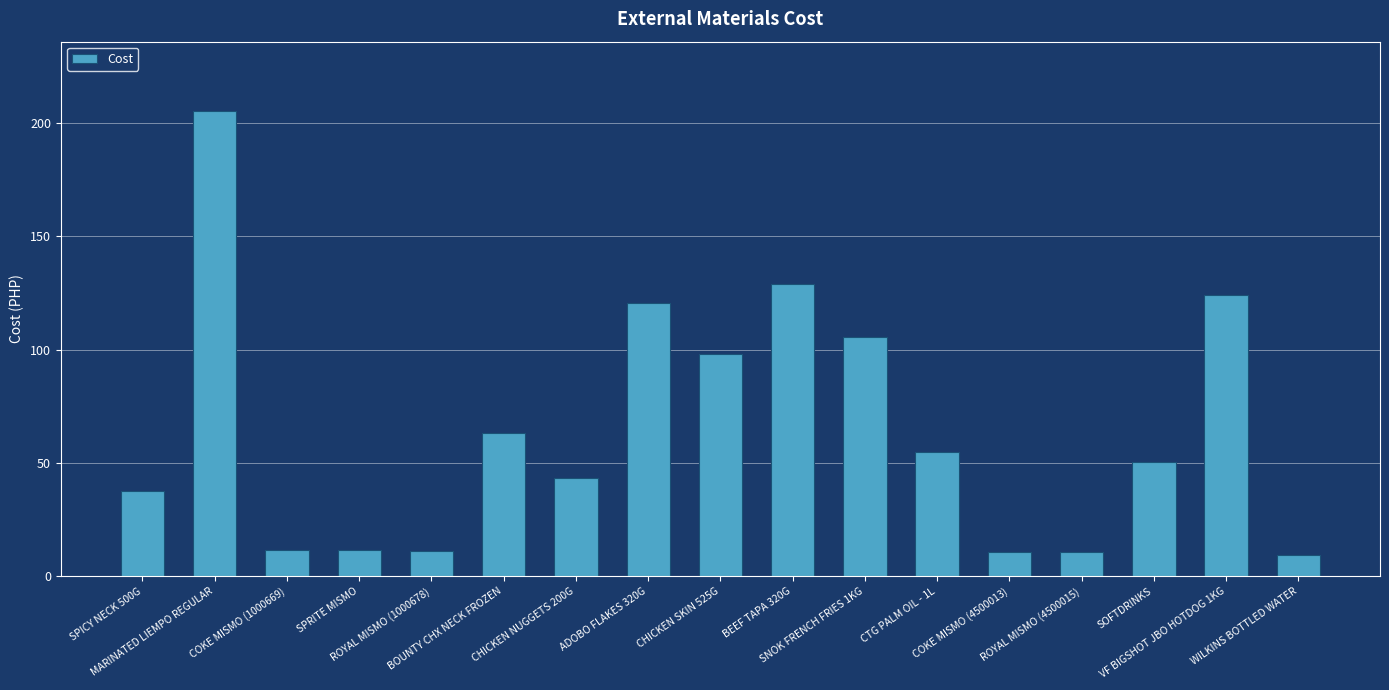

How many data points are less than 50?

8